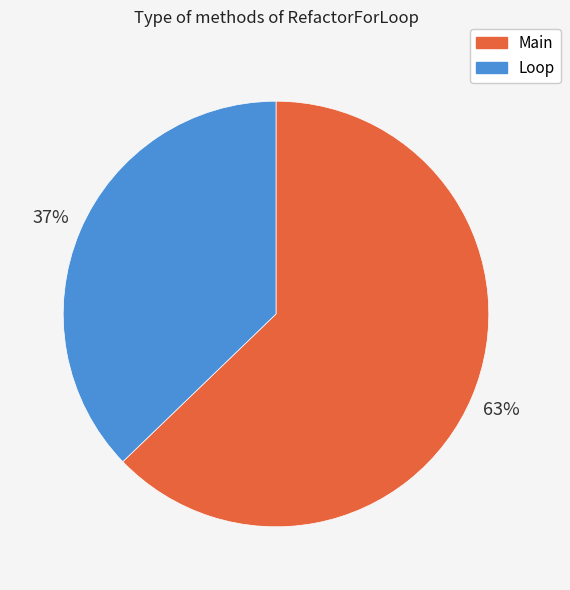

What is the majority slice?

Main